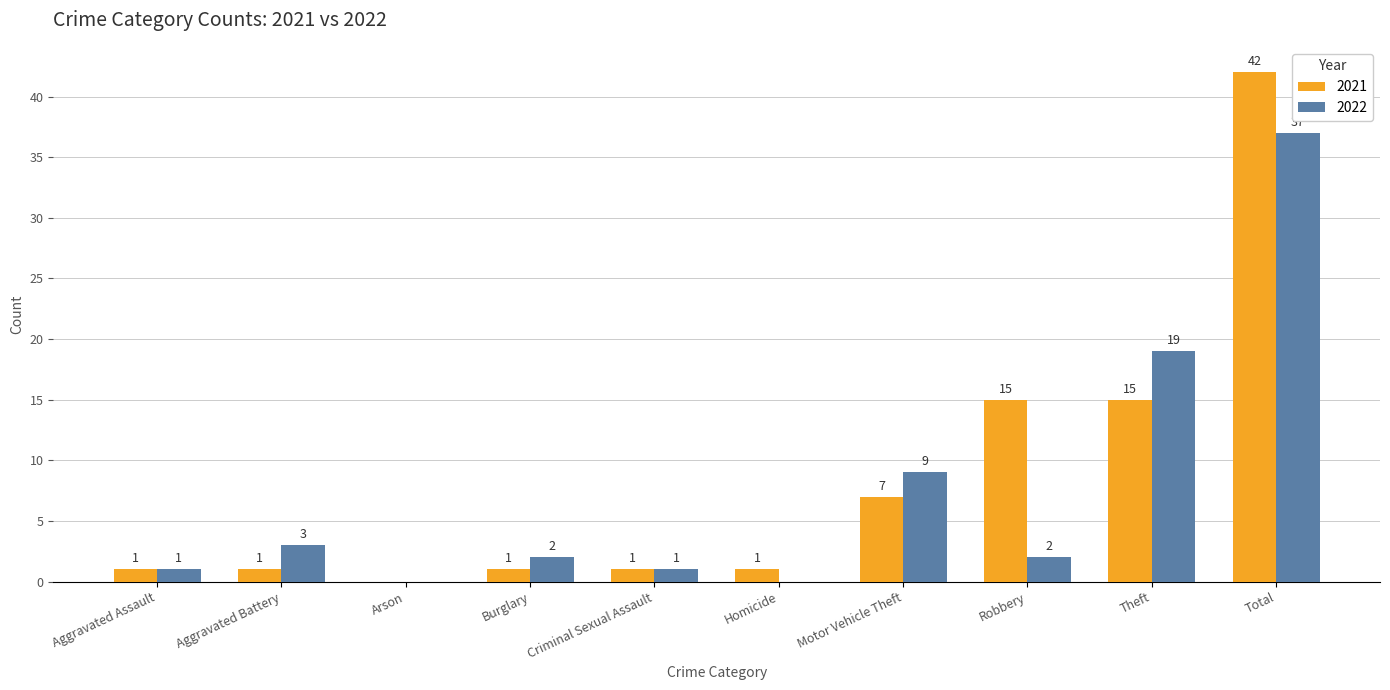

What is the sum of all 2022 values?

74